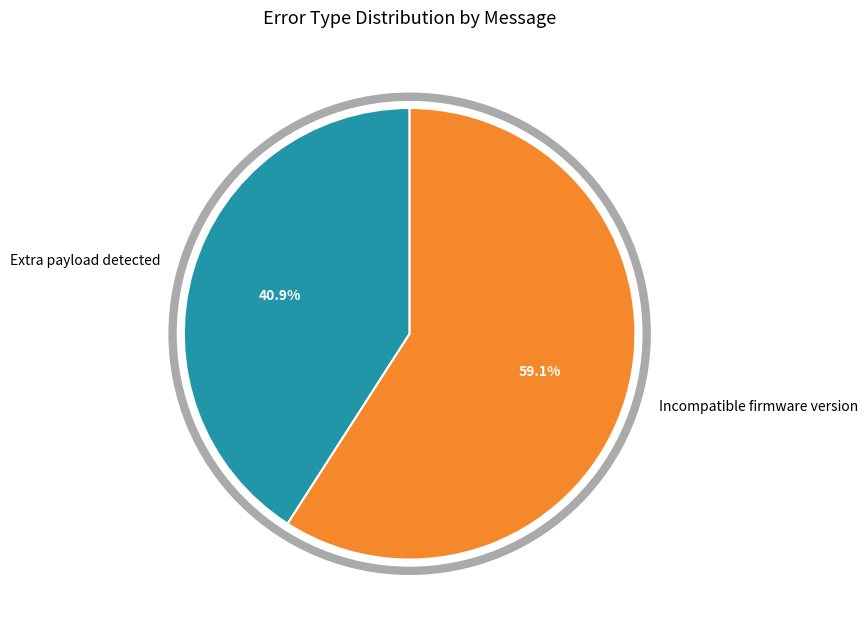

Approximately how many times larger is the value at Incompatible firmware version compared to Extra payload detected?

1.4